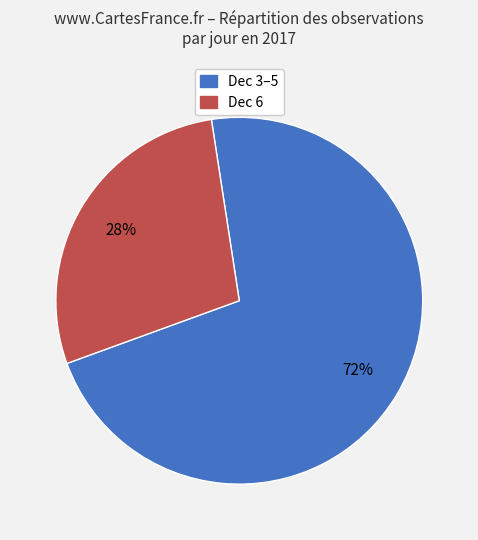

What percentage is the Dec 6 slice, to the nearest percent?

28%